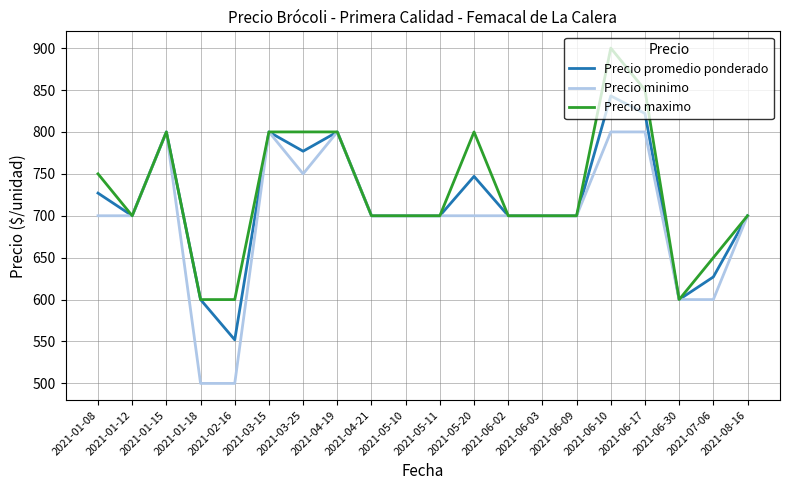

What is the spread (max minus min) of values at 2021-01-18?

100